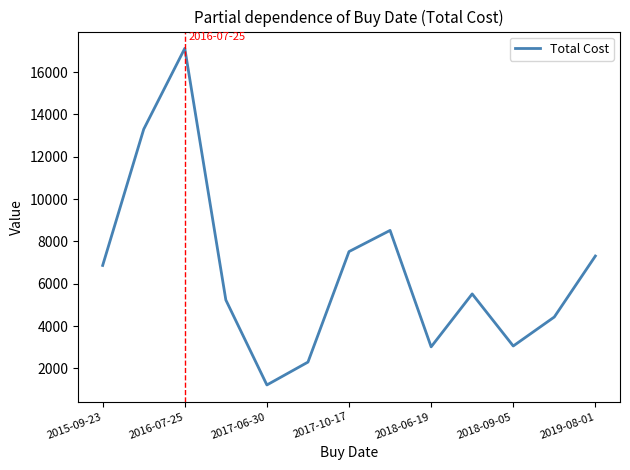

What is the maximum value shown in the chart?

17118.0